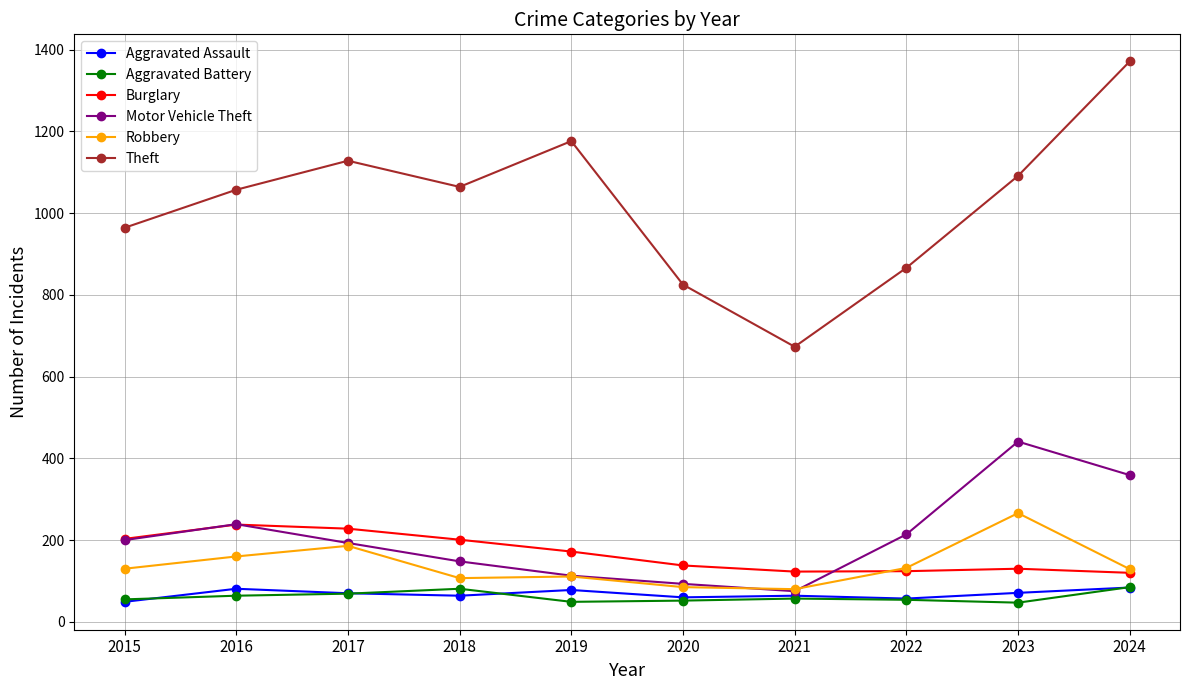

True or false: Aggravated Battery and Burglary intersect in this chart.

False